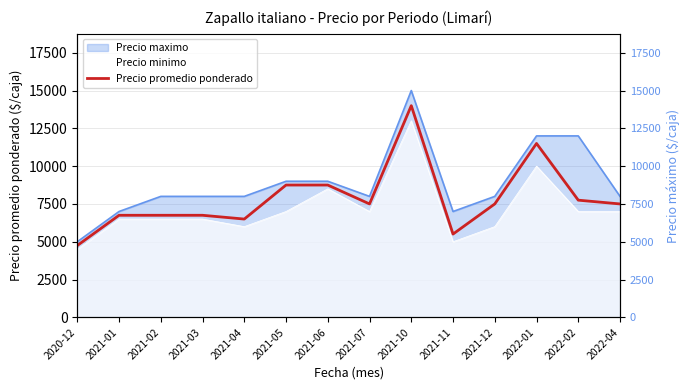

How many categories are shown in the chart?

14